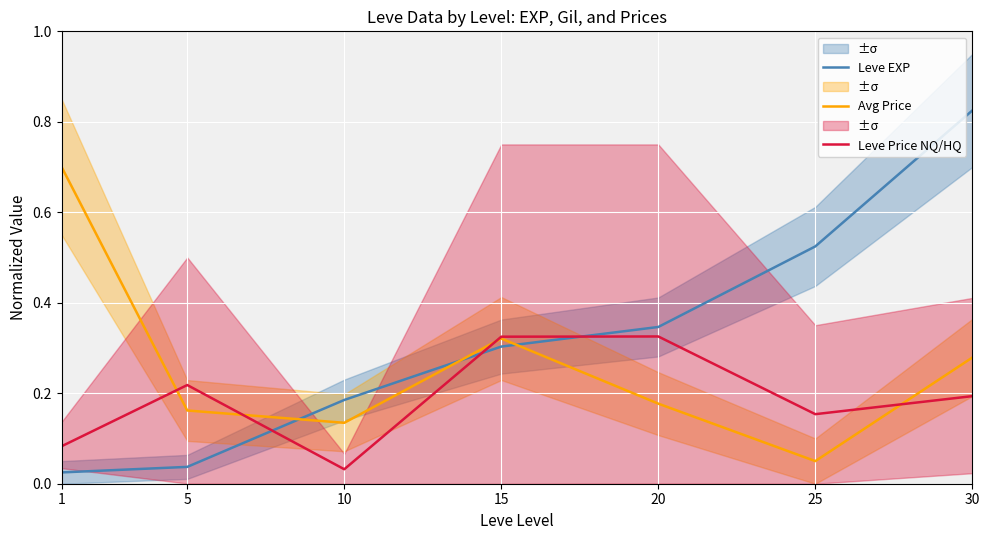

True or false: Leve EXP and Avg Price intersect in this chart.

True